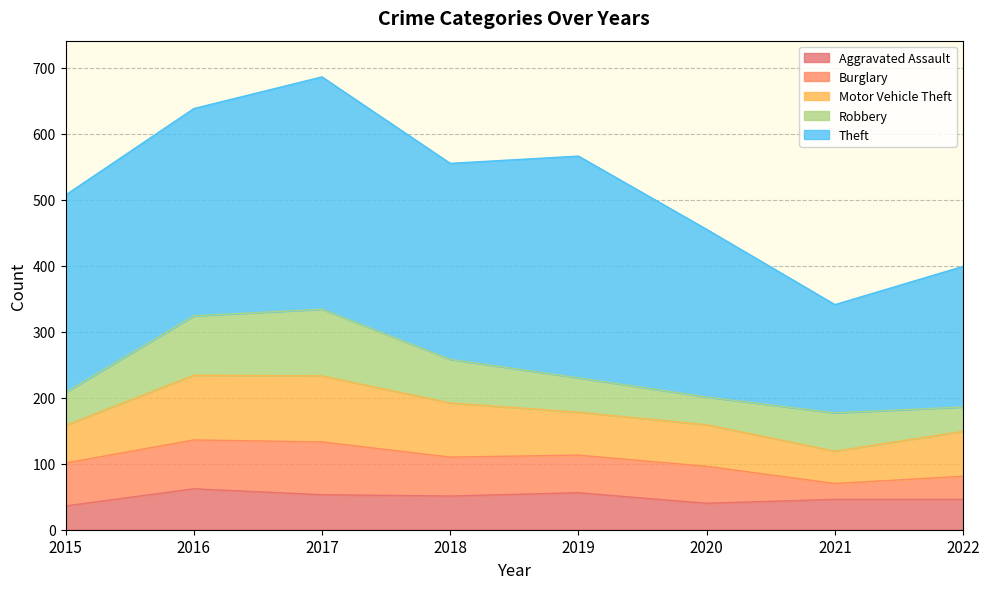

What is the value of the Burglary point at the 2nd from the left?

74